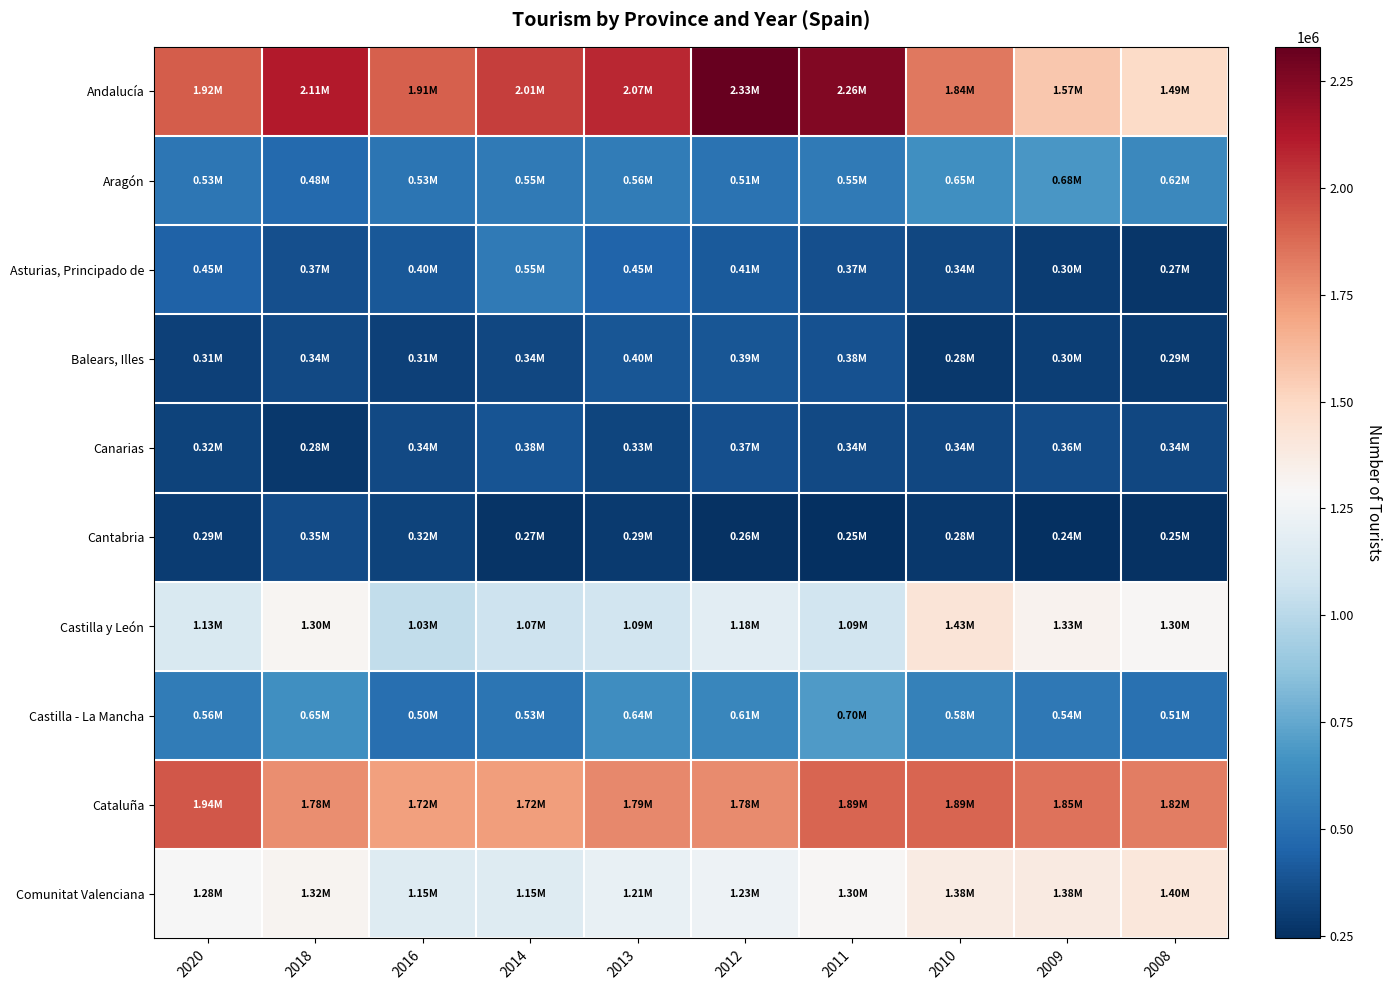

Reading left to right, transcribe all the data shown in this chart.

Andalucía: 2020=1915525	2018=2113908	2016=1912804	2014=2005740	2013=2073031	2012=2330840	2011=2256741	2010=1838496	2009=1566714	2008=1488514
Aragón: 2020=533675	2018=478592	2016=526337	2014=552592	2013=557871	2012=512896	2011=549061	2010=649614	2009=677212	2008=617991
Asturias, Principado de: 2020=446555	2018=370603	2016=403460	2014=552204	2013=451120	2012=409599	2011=367351	2010=335400	2009=298913	2008=273866
Balears, Illes: 2020=309685	2018=341865	2016=313241	2014=335193	2013=396379	2012=394772	2011=377398	2010=280047	2009=301103	2008=291718
Canarias: 2020=318386	2018=282590	2016=341769	2014=382674	2013=330186	2012=367286	2011=341566	2010=339630	2009=357252	2008=340174
Cantabria: 2020=293290	2018=349650	2016=319351	2014=266992	2013=286585	2012=257359	2011=245869	2010=279236	2009=243190	2008=254799
Castilla y León: 2020=1129762	2018=1304756	2016=1026339	2014=1070390	2013=1090397	2012=1180864	2011=1085202	2010=1425452	2009=1325983	2008=1297653
Castilla - La Mancha: 2020=557720	2018=646665	2016=498337	2014=528160	2013=636849	2012=606197	2011=697040	2010=581596	2009=543248	2008=508587
Cataluña: 2020=1935244	2018=1775463	2016=1716803	2014=1724980	2013=1788210	2012=1776438	2011=1892045	2010=1894845	2009=1850979	2008=1821859
Comunitat Valenciana: 2020=1282866	2018=1317728	2016=1153786	2014=1150165	2013=1210832	2012=1233312	2011=1298793	2010=1375663	2009=1377454	2008=1402775